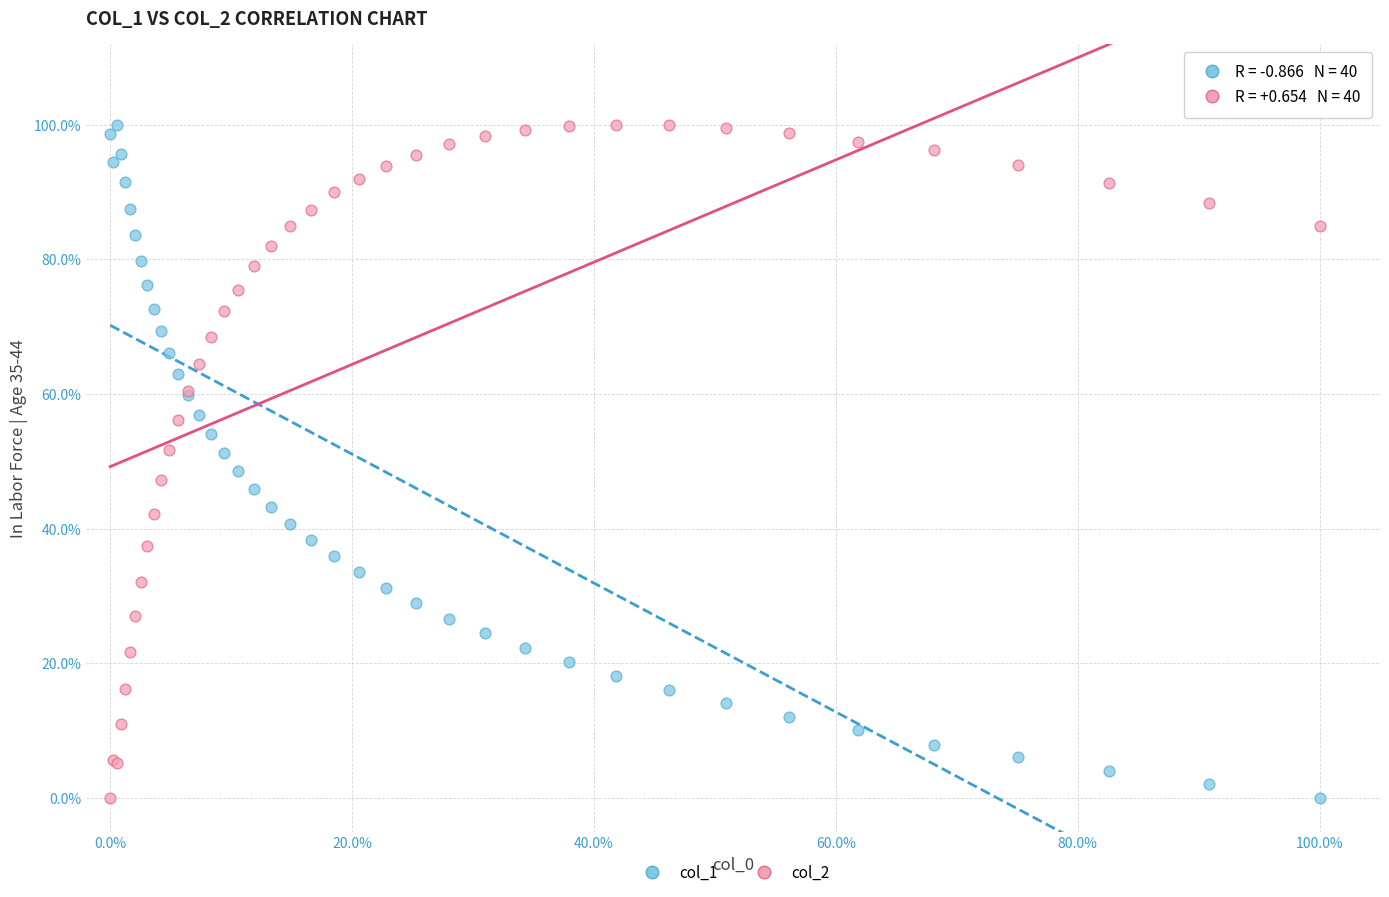

What are all the series names shown in the legend?

col_1, col_2